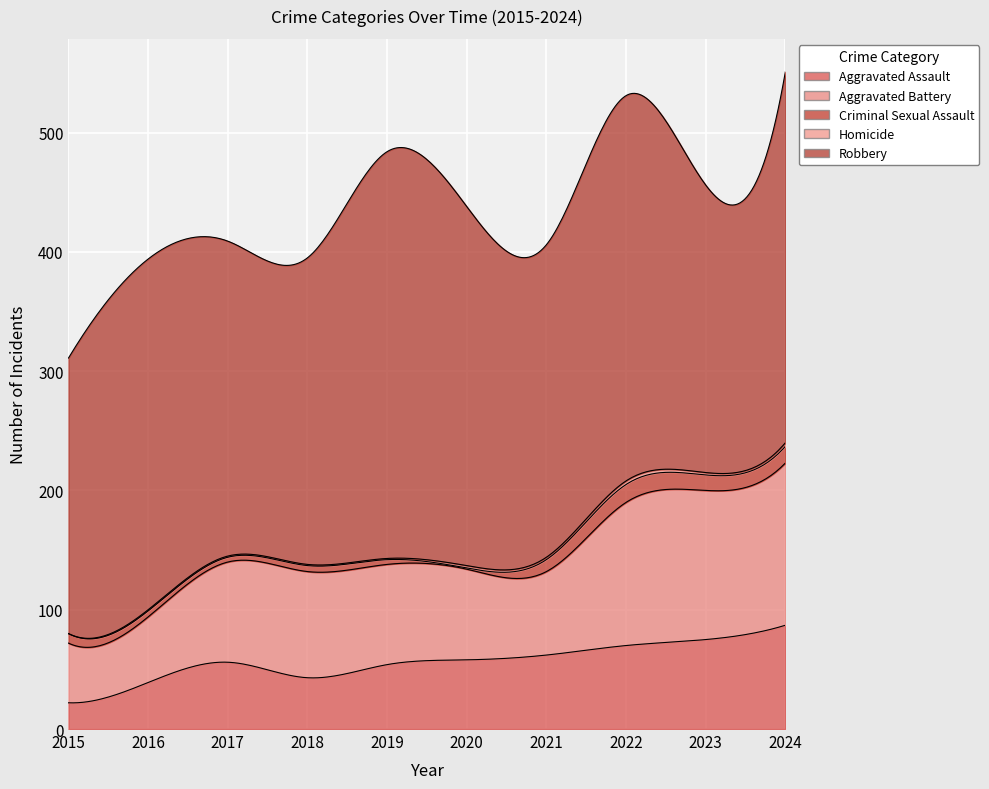

How many lines are shown in the chart?

5